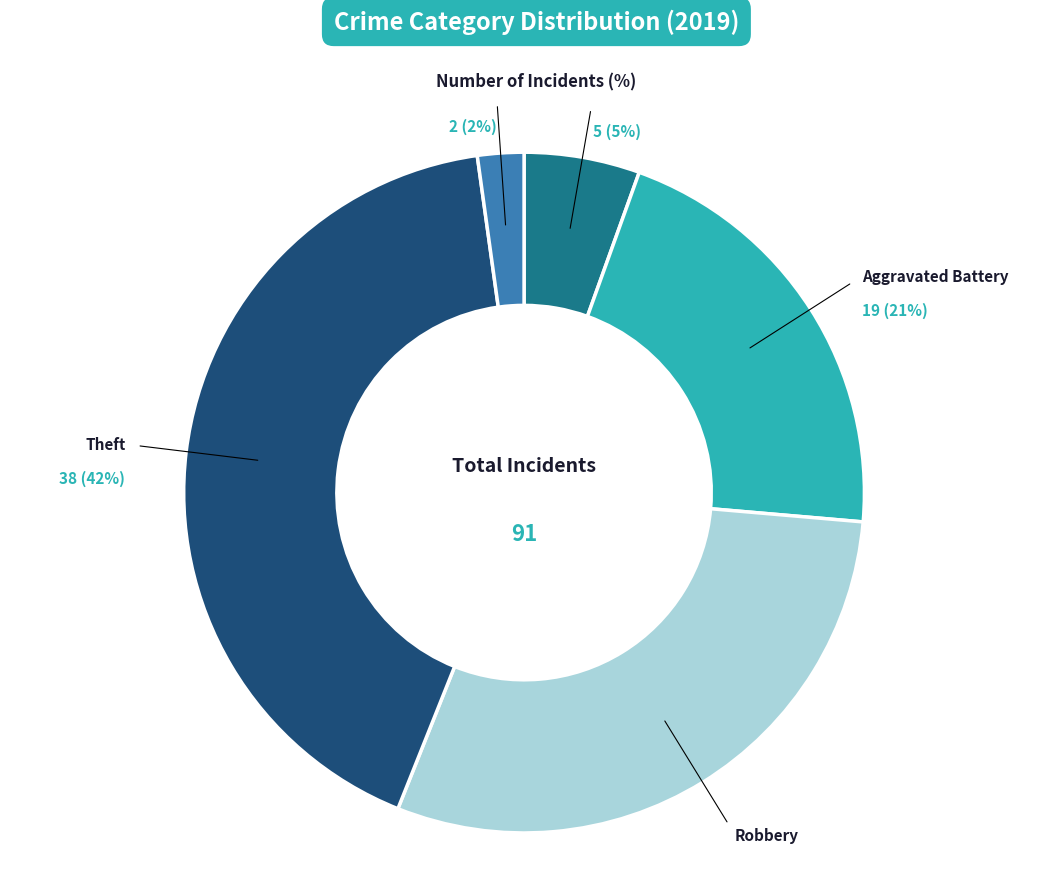

Does any single category account for the majority?

No